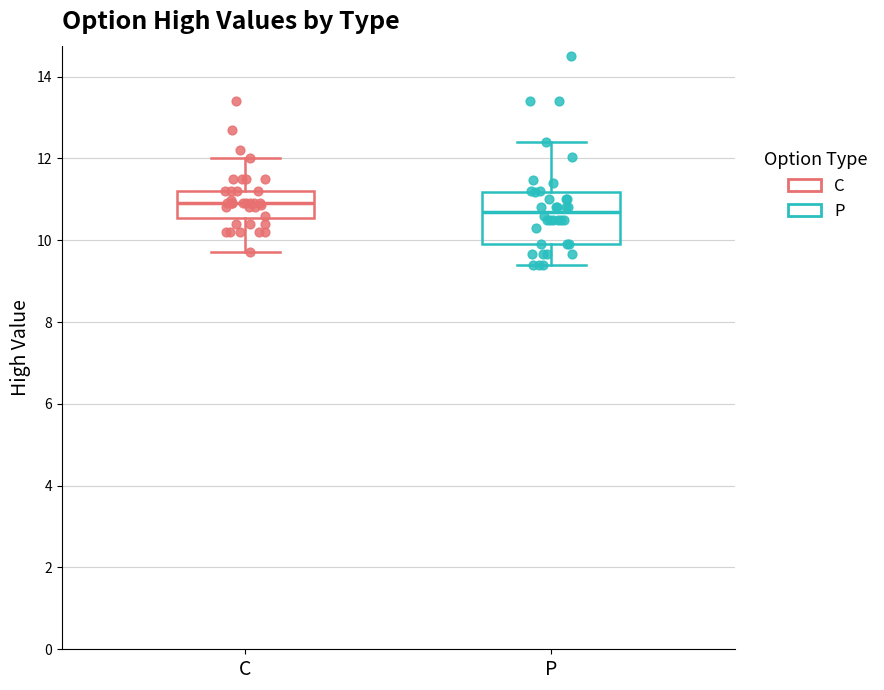

Comparing the boxes themselves (not the whiskers), which one is the tallest?

P